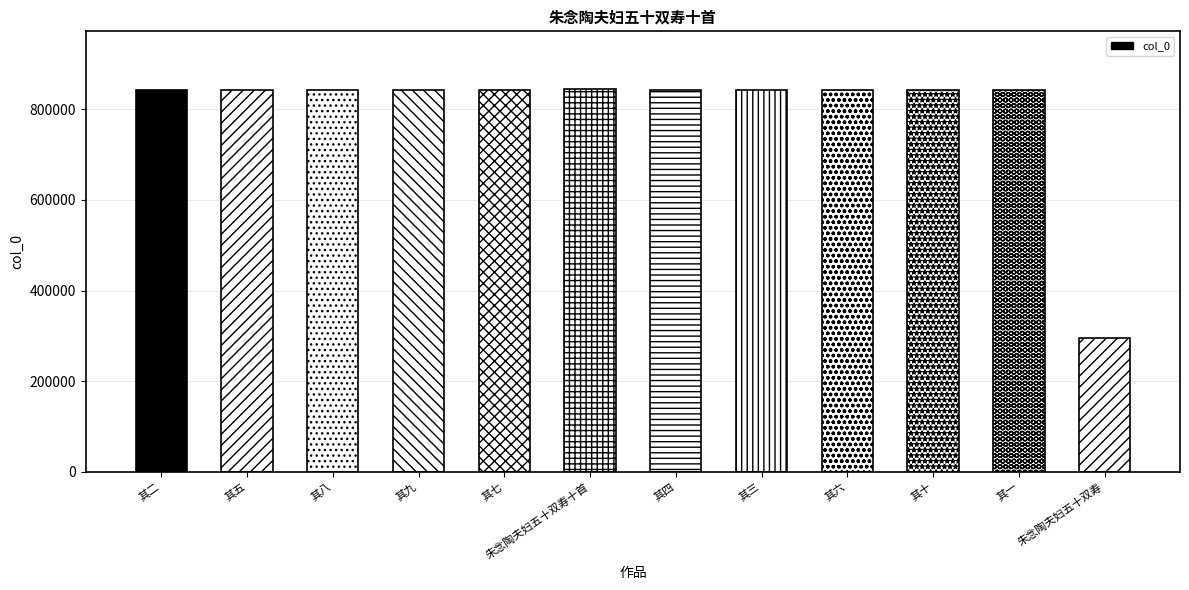

How many series are shown in this chart?

1